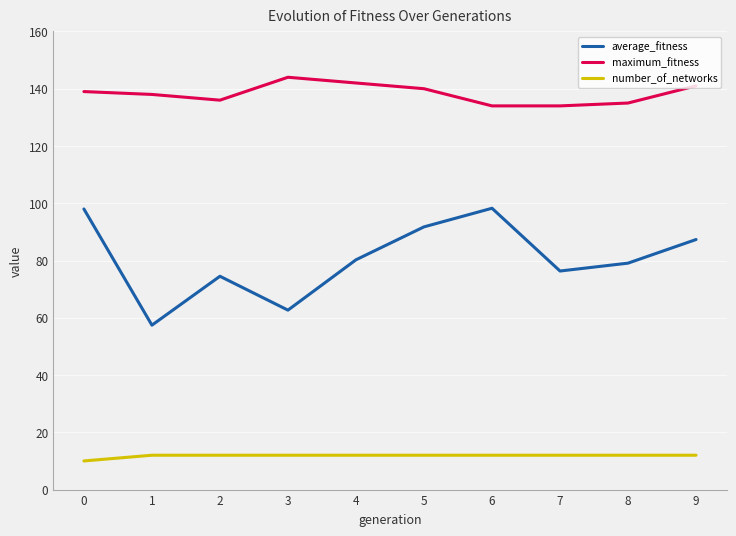

How many lines are shown in the chart?

3